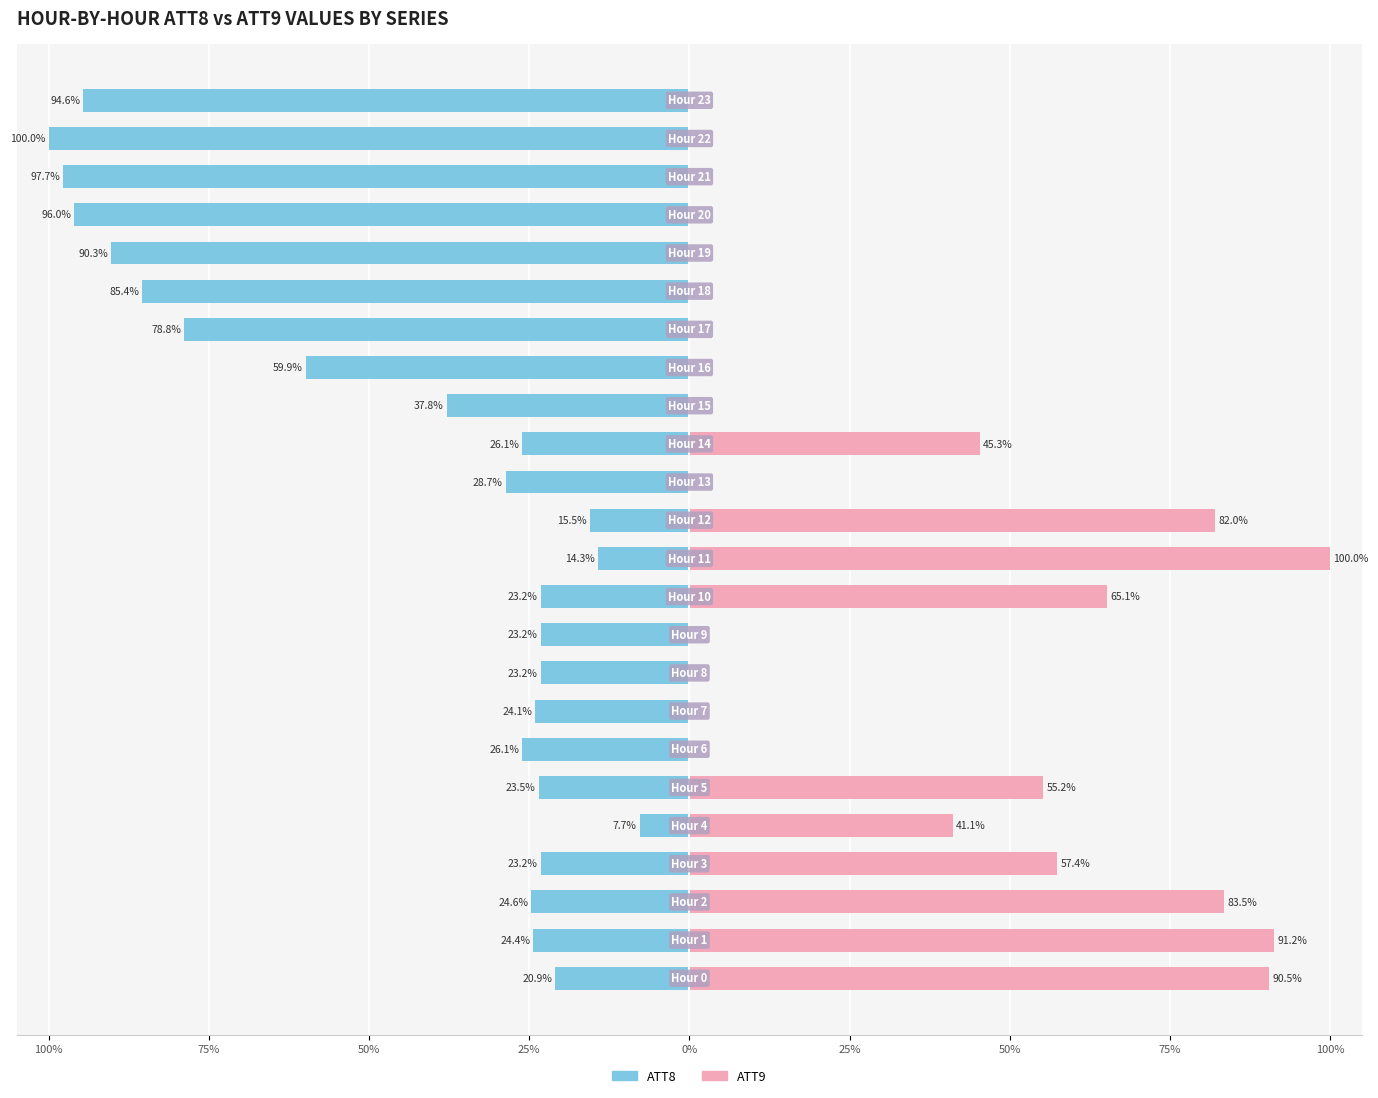

Which series has the largest range (max minus min)?

ATT9 (normalized)